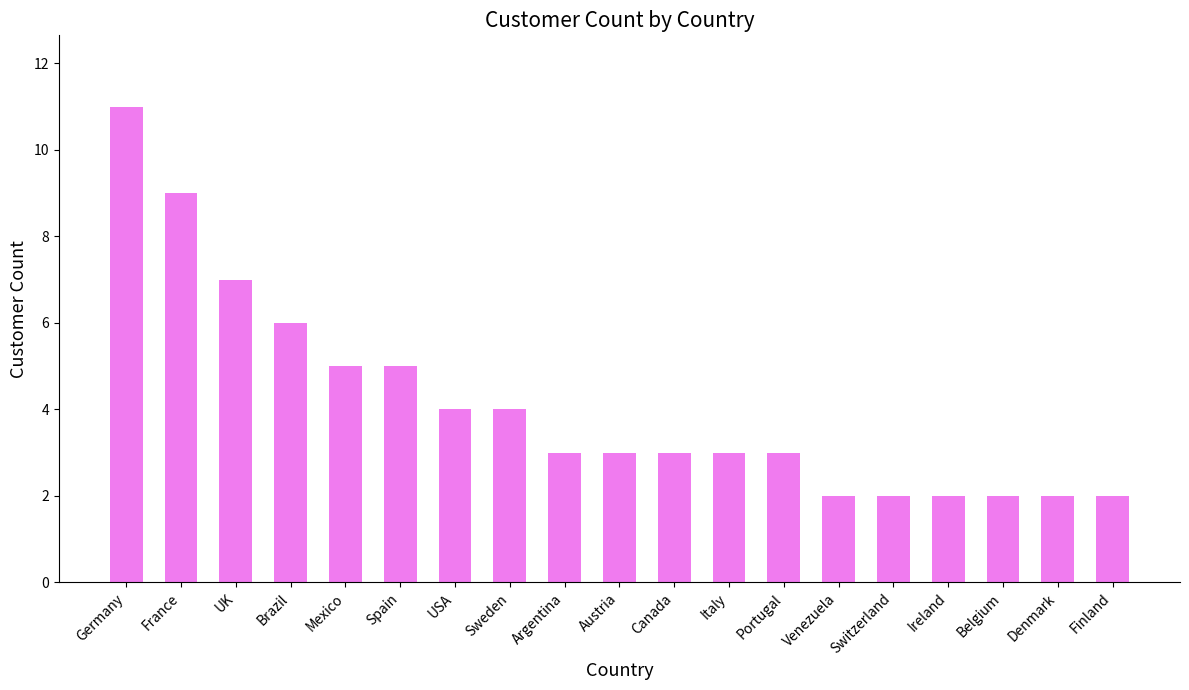

Reading right to left, transcribe all the data shown in this chart.

Finland=2	Denmark=2	Belgium=2	Ireland=2	Switzerland=2	Venezuela=2	Portugal=3	Italy=3	Canada=3	Austria=3	Argentina=3	Sweden=4	USA=4	Spain=5	Mexico=5	Brazil=6	UK=7	France=9	Germany=11